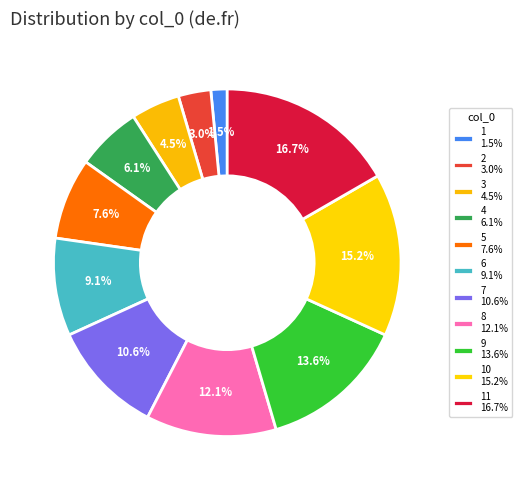

How many segments does this pie chart have?

11